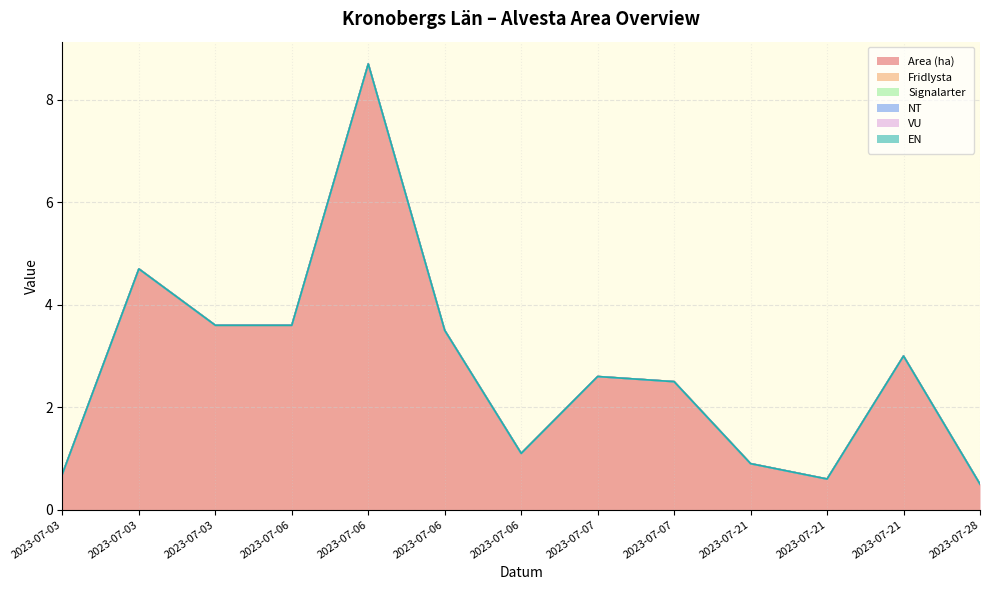

Rank the categories by EN value from lowest to highest.

2023-07-03, 2023-07-03, 2023-07-03, 2023-07-06, 2023-07-06, 2023-07-06, 2023-07-06, 2023-07-07, 2023-07-07, 2023-07-21, 2023-07-21, 2023-07-21, 2023-07-28